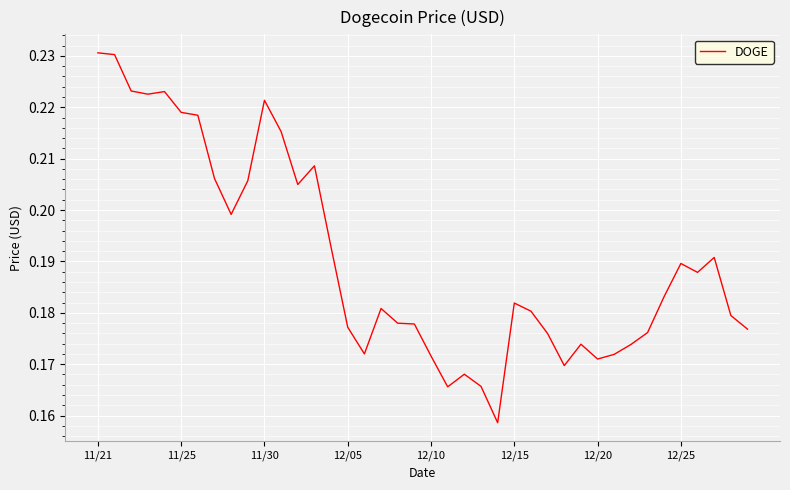

Is it true that the value at 11/21 is 0.3?

False